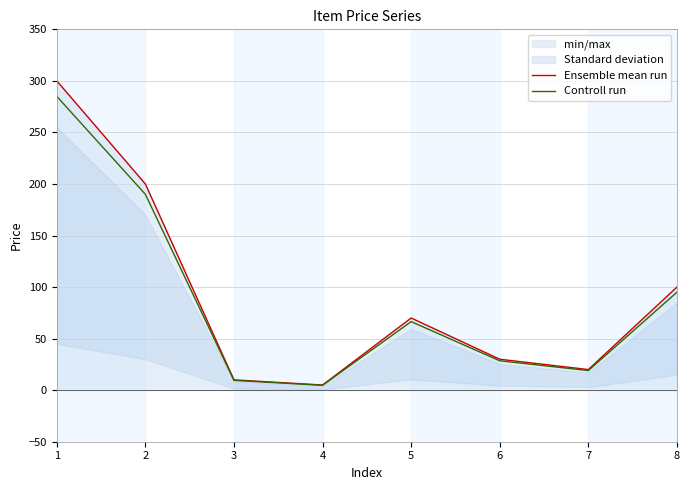

Is this an area chart (filled region under the line)?

No